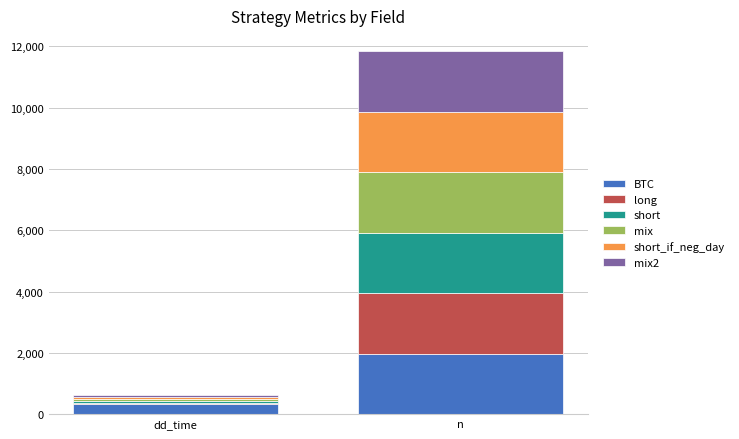

Is it true that BTC equals 342 at dd_time?

True